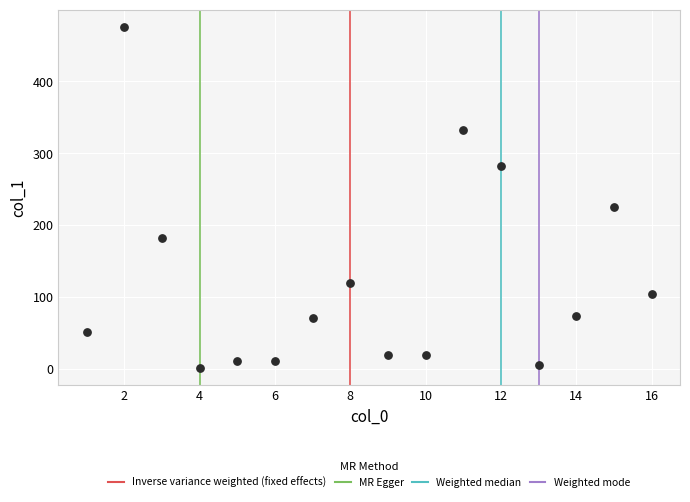

What Y value in the scatter plot is closest to 238?

225.7